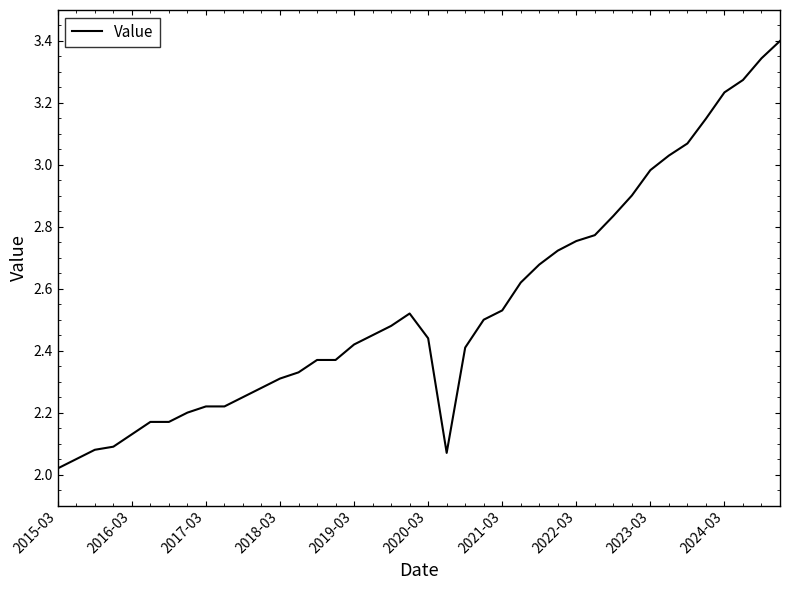

What is the difference between the maximum and minimum values?

1.4